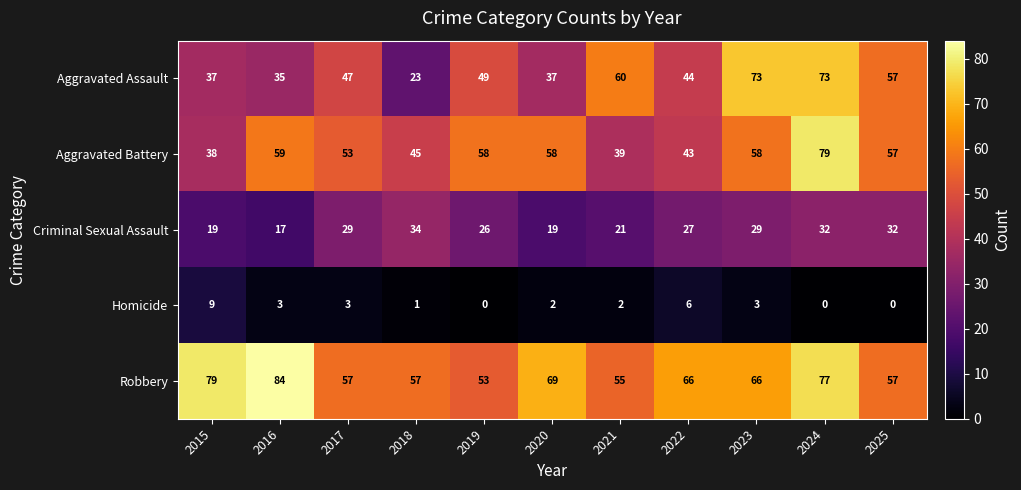

At which category is the sum across all series the highest?

2024